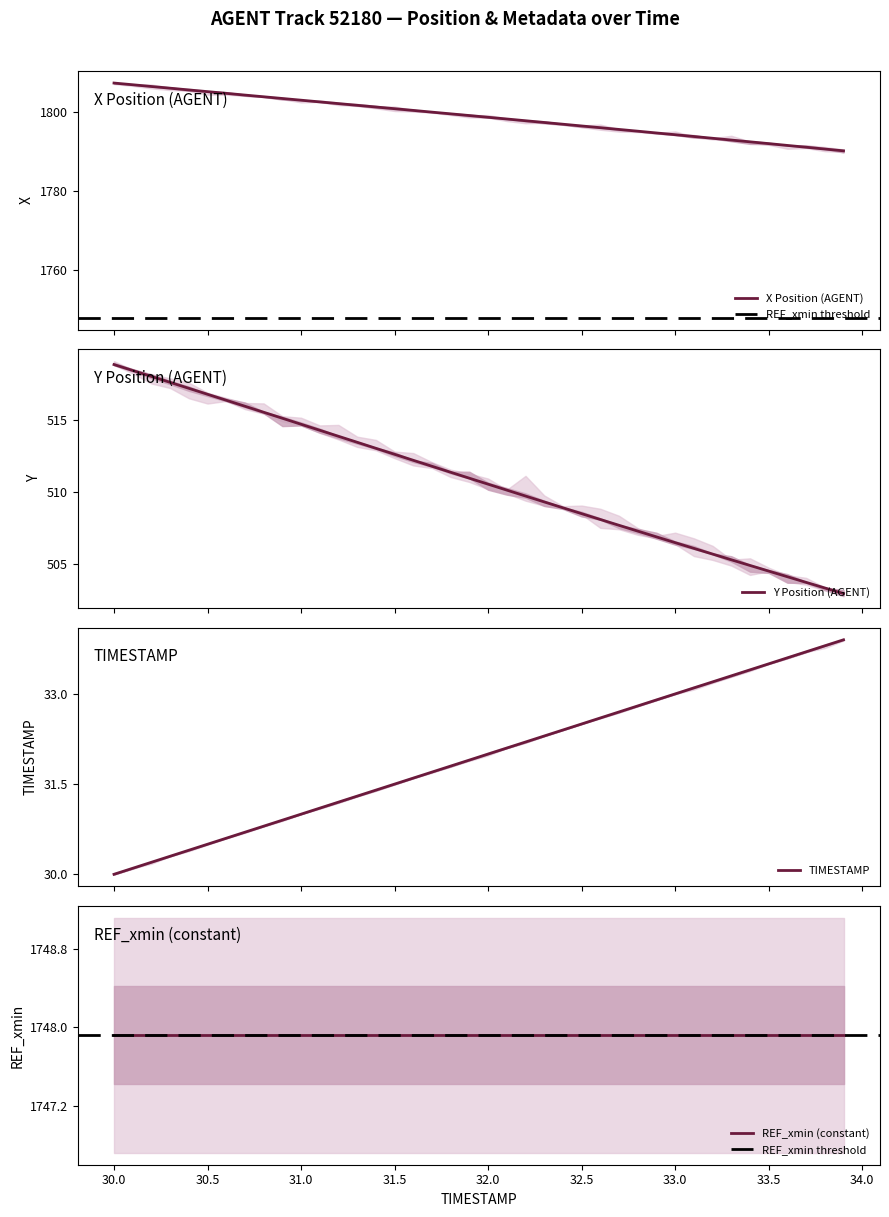

How many values in the Y series are below 510?

18